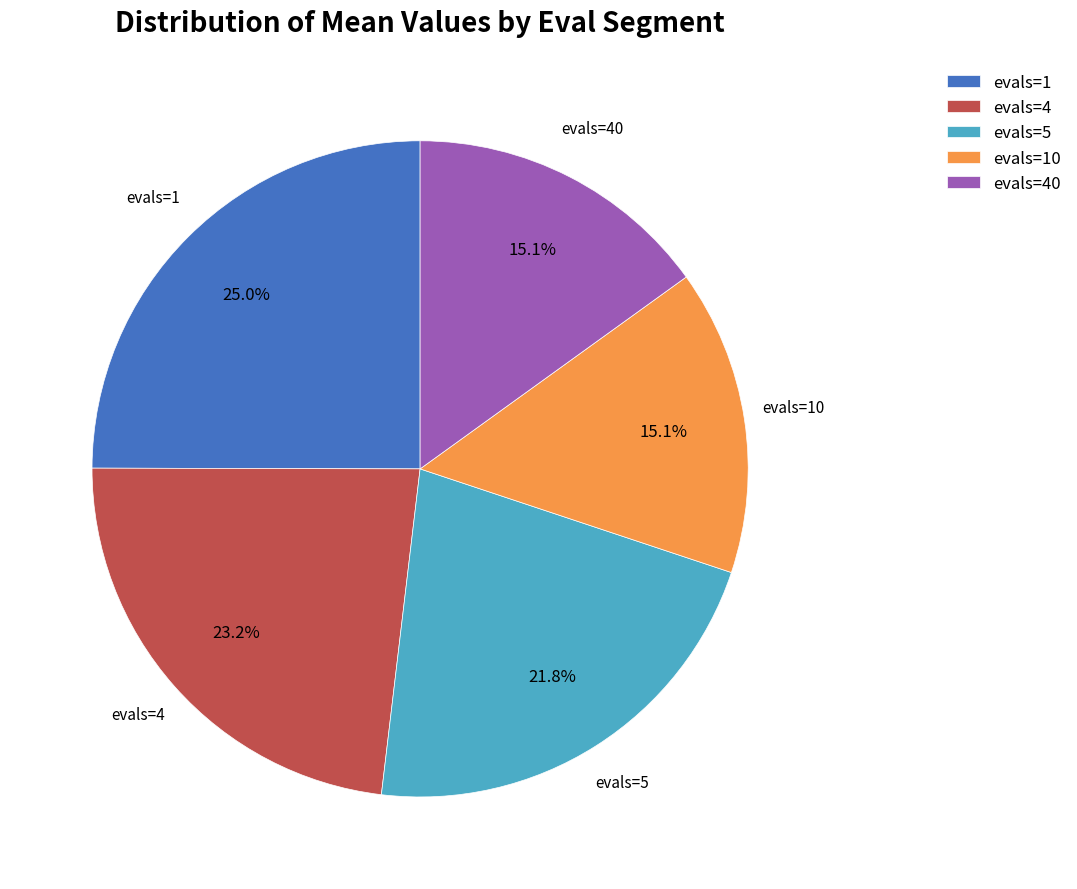

Is evals=1 the majority of the pie?

No